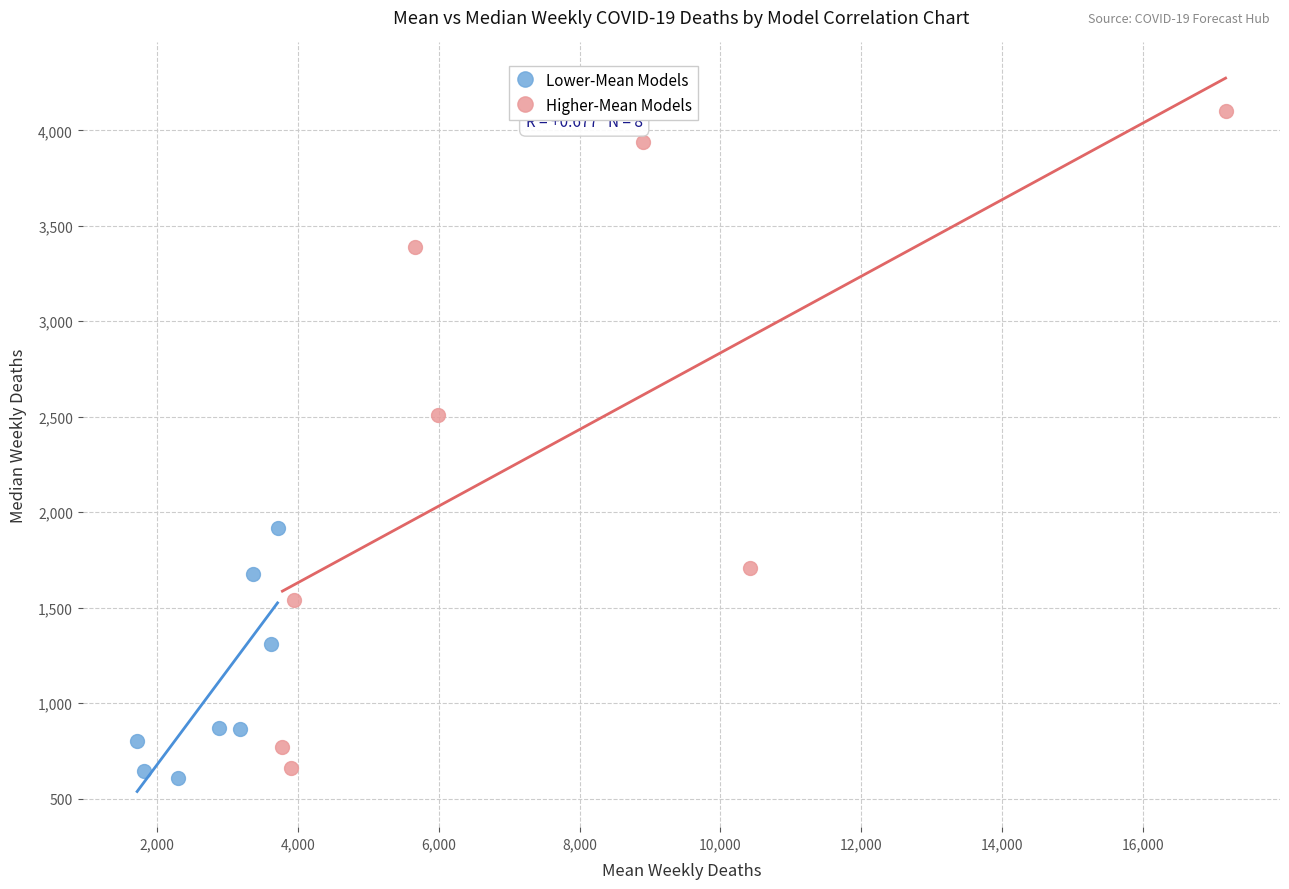

Which series has the widest spread of Y values?

Higher-Mean Models